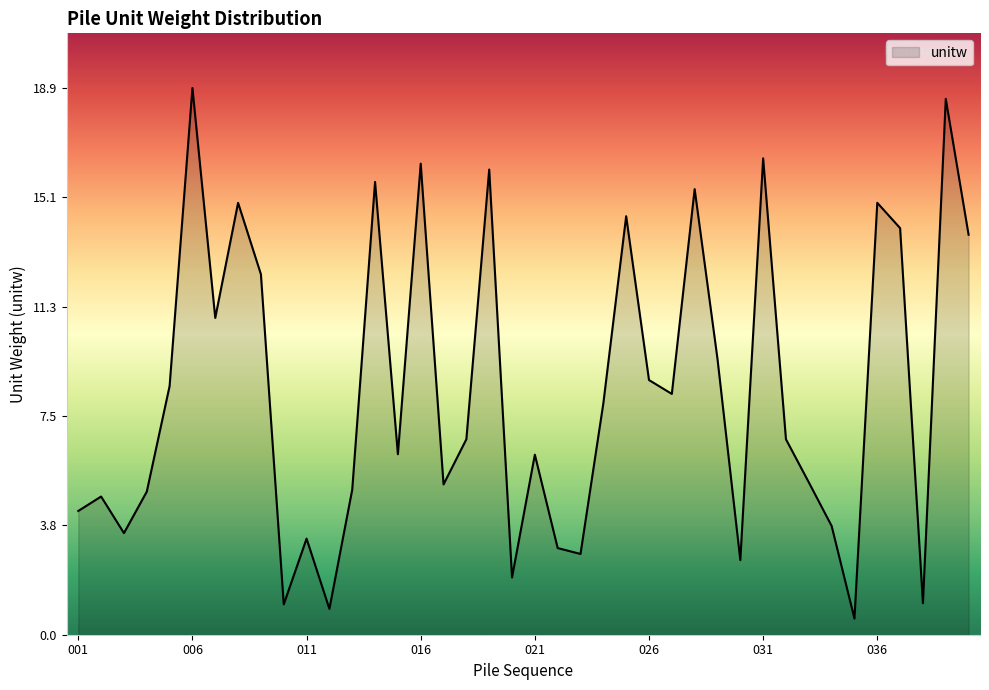

What is the difference between the maximum and minimum values?

18.3